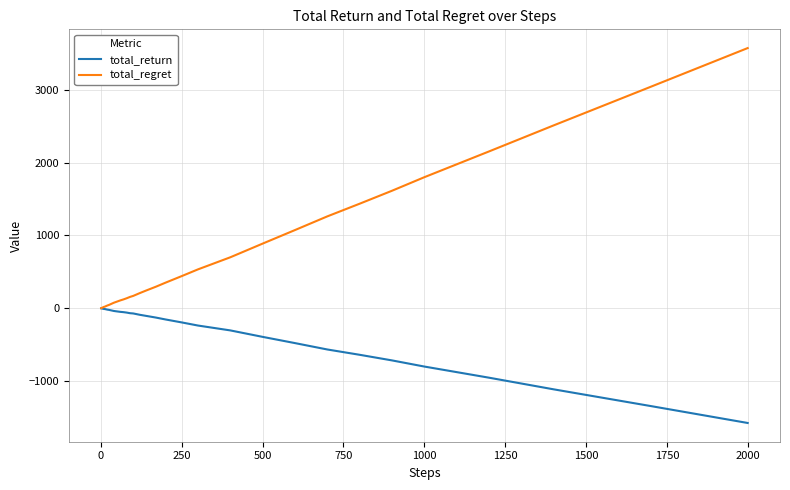

Rank the series by their maximum value, from lowest to highest.

total_return, total_regret